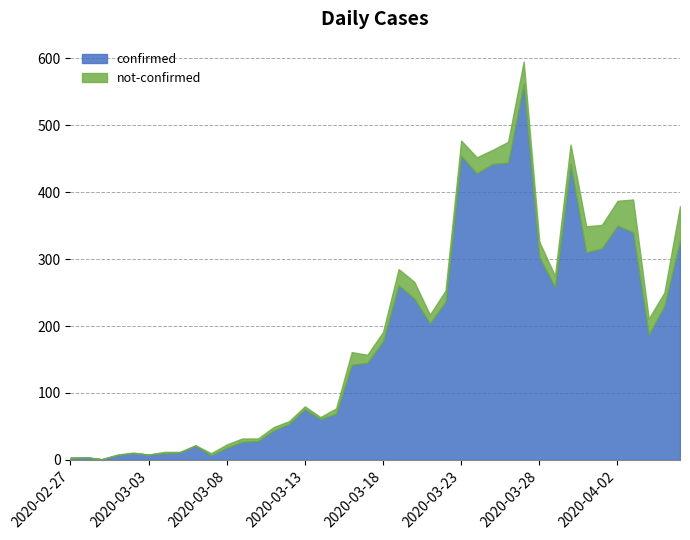

At which label is the value closest to 281?

2020-03-19